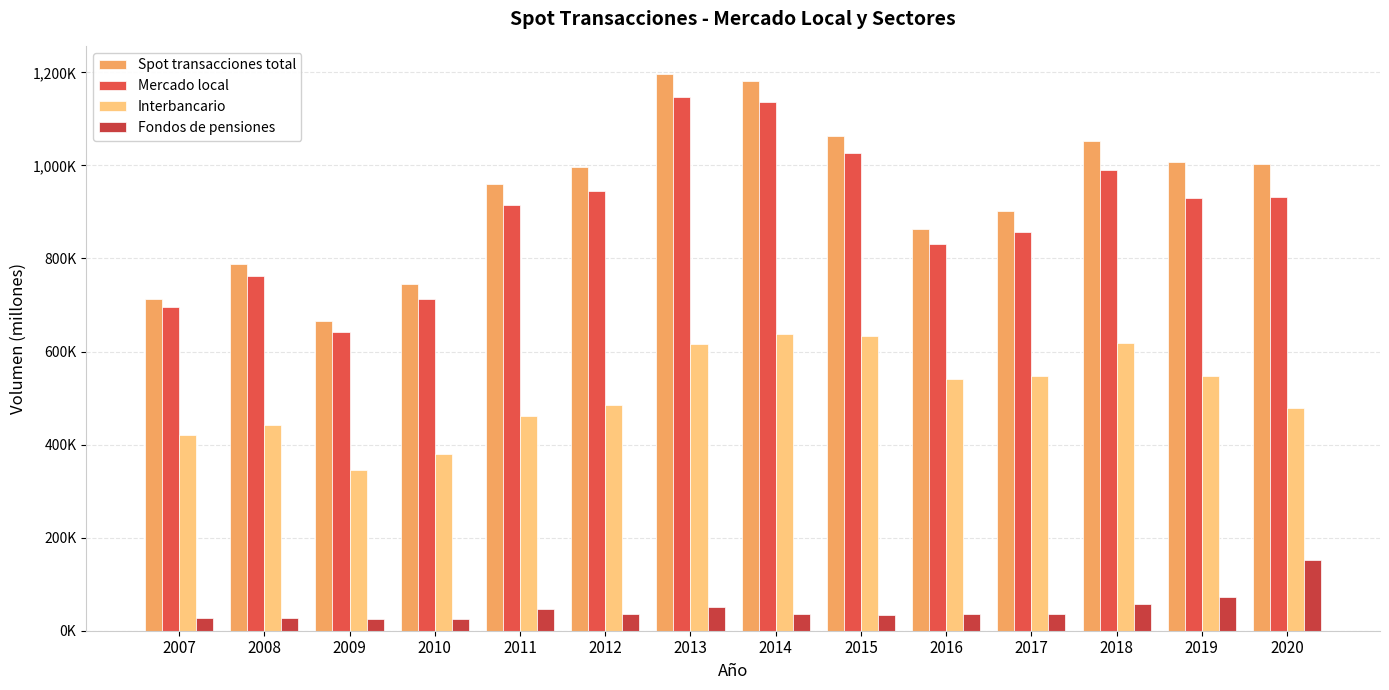

The value of Spot transacciones total at 2013 is 1197105. True or false?

True